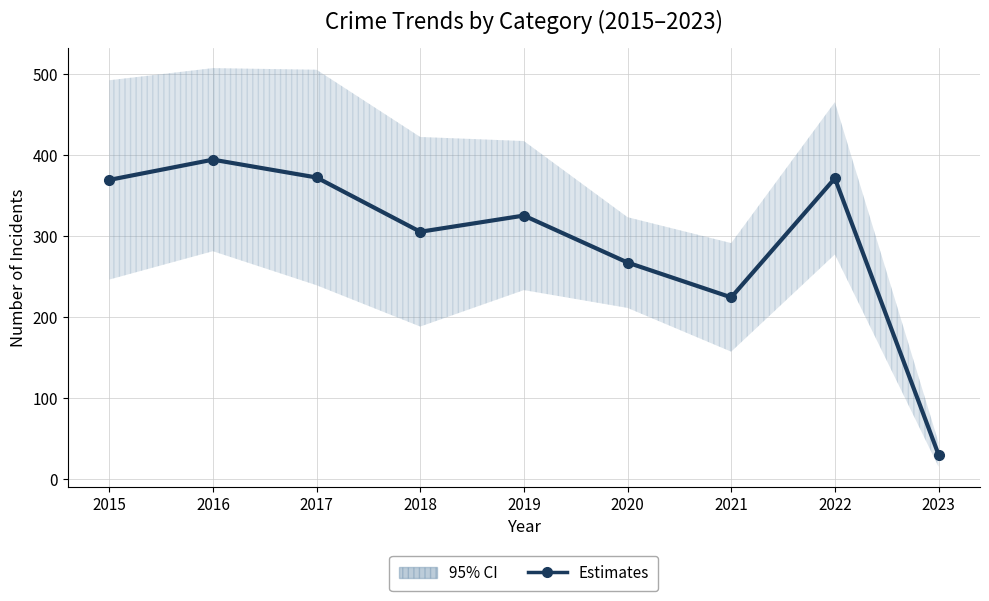

What is the value of the 8th point from the left?

371